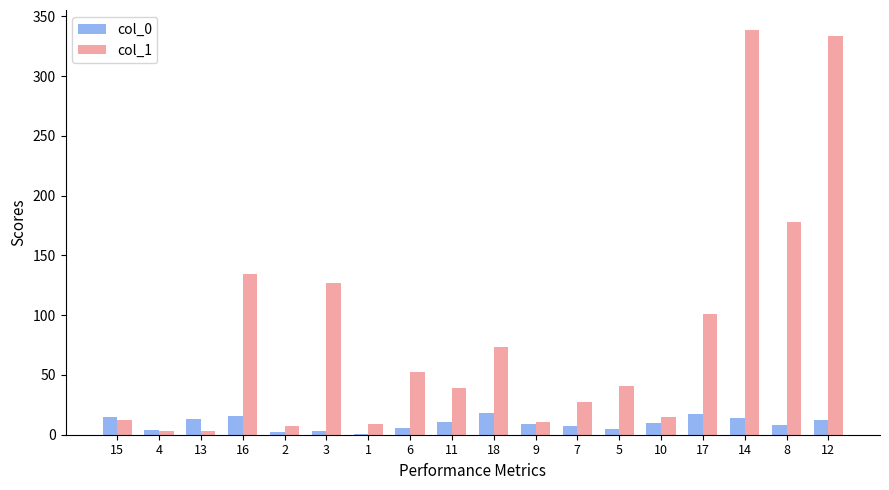

The col_0 series shows 18.0 at 18. True or false?

True